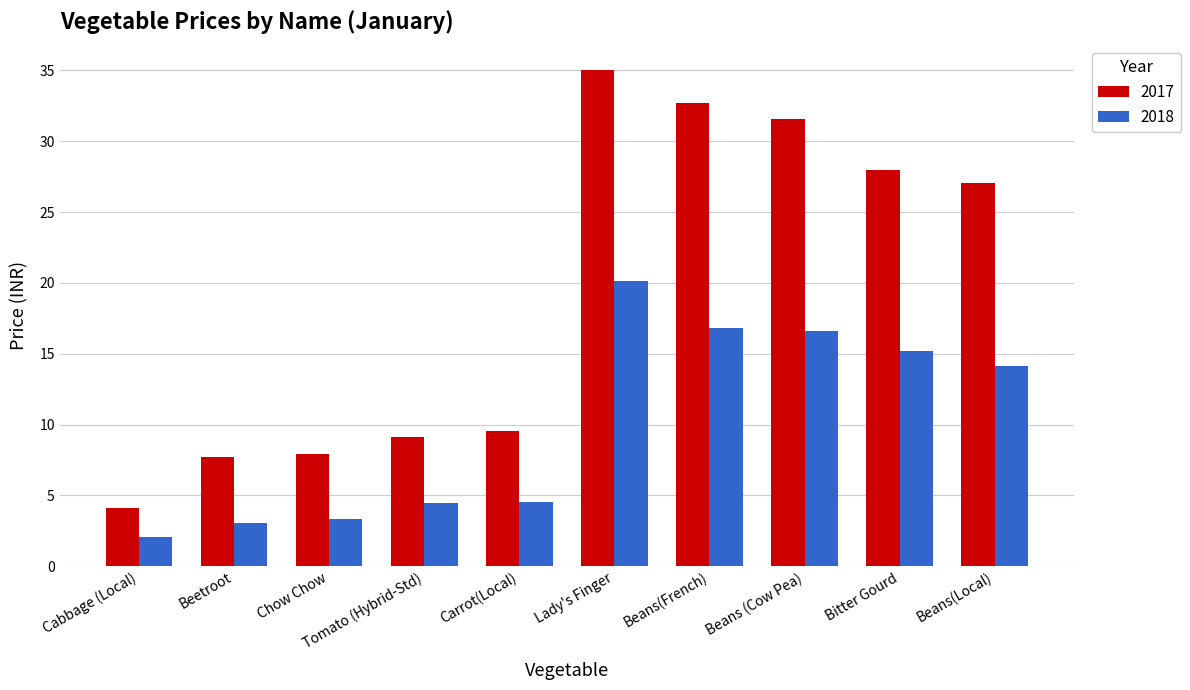

Rank the series by their maximum value, from highest to lowest.

2017, 2018